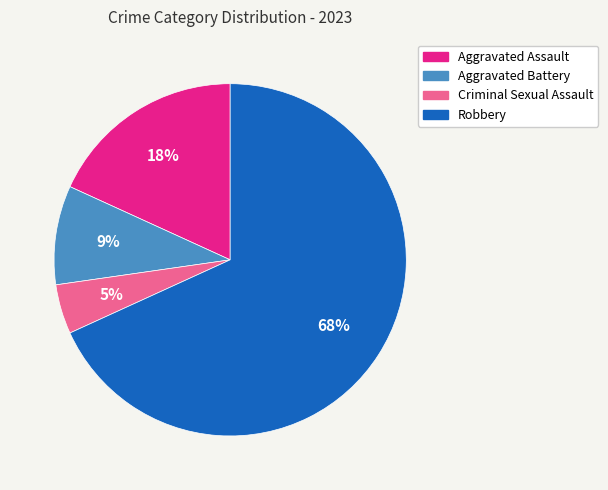

What is the majority slice?

Robbery